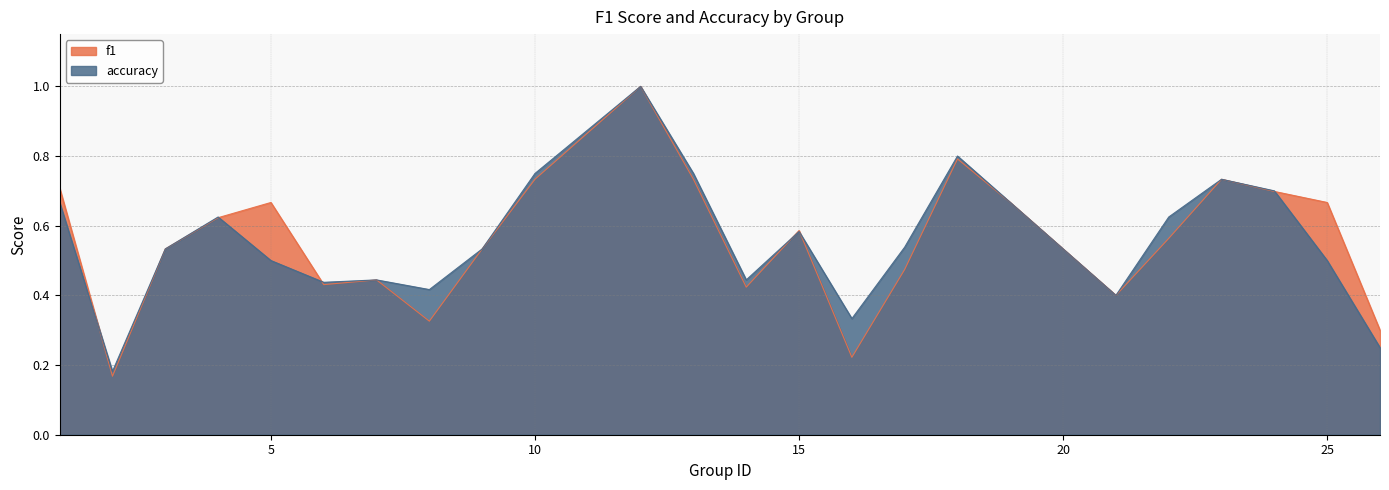

Does the chart have visible grid lines?

Yes